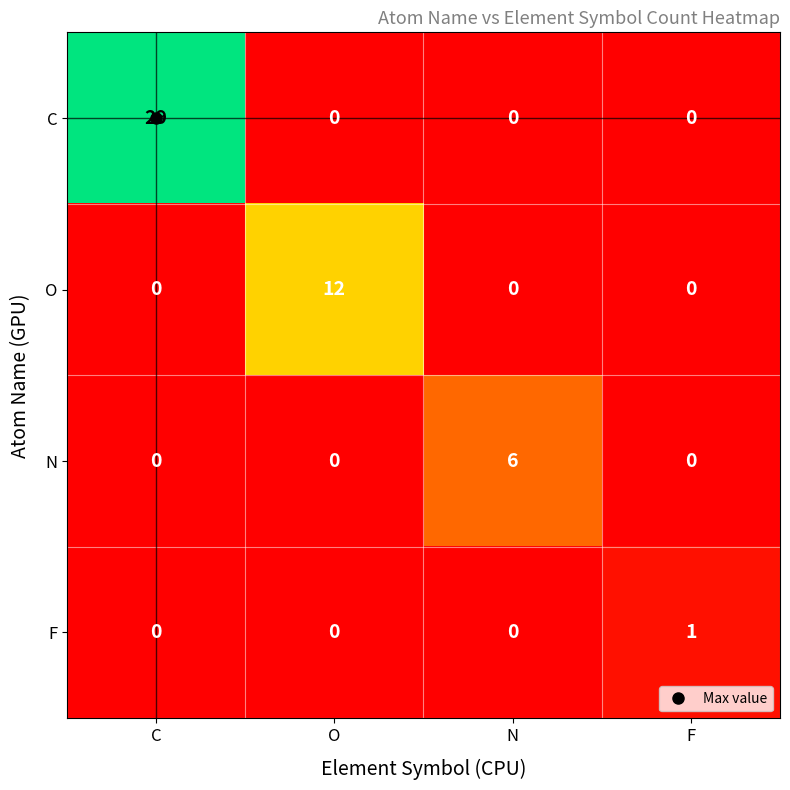

Is it true that C equals 29 at C?

True